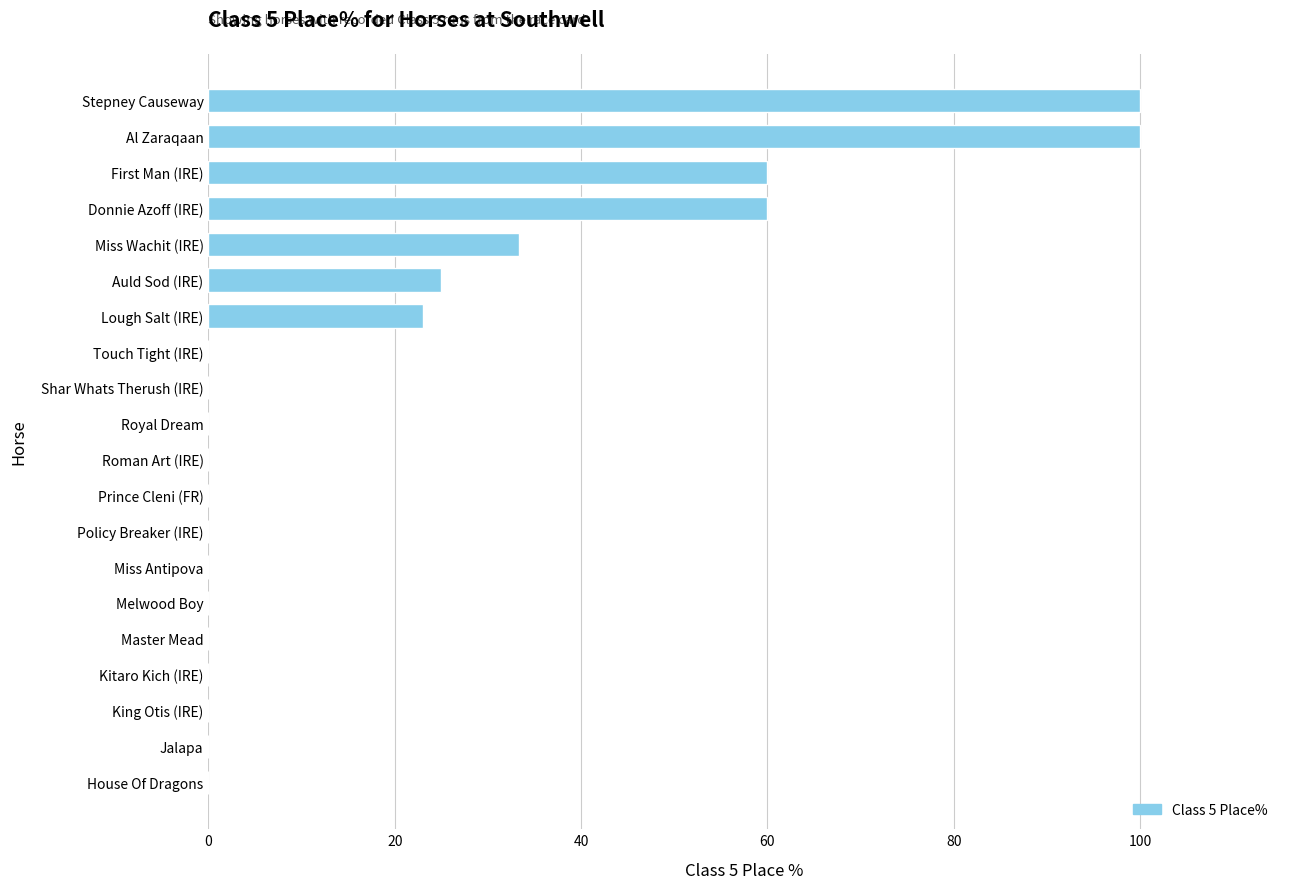

Between Jalapa and First Man (IRE), which is larger?

First Man (IRE)